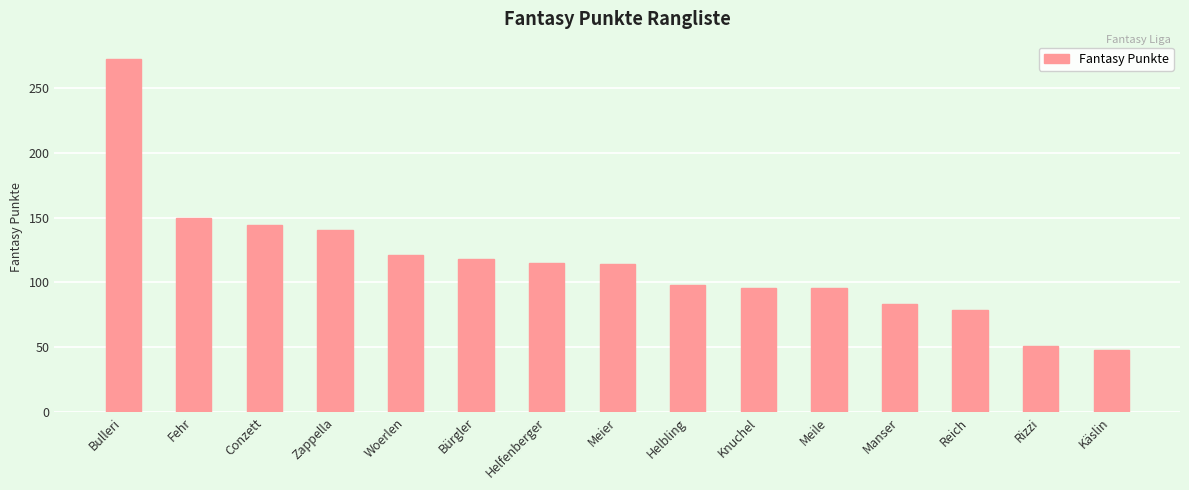

How many categories are shown in the chart?

15